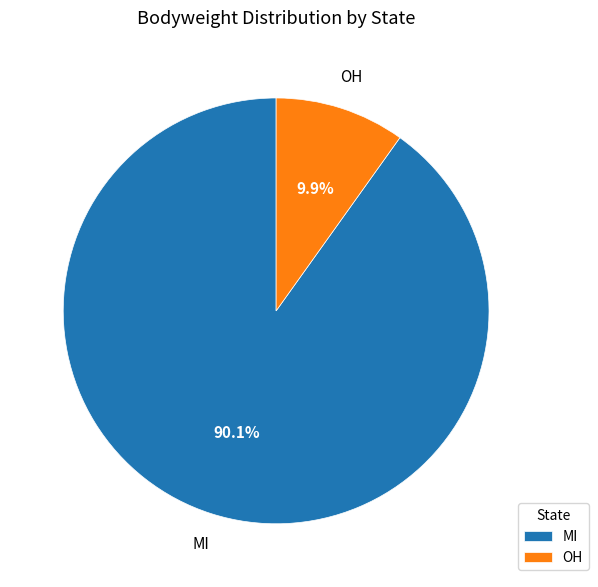

Rank the categories by value from lowest to highest.

OH, MI